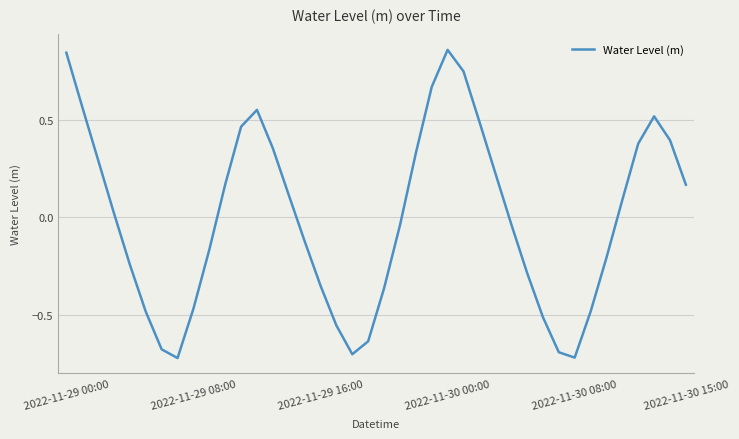

What is the difference between the maximum and minimum values?

1.6